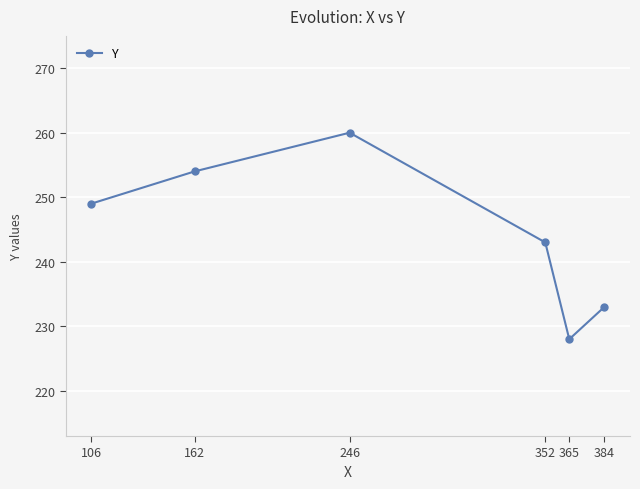

Between 365 and 352, which is larger?

352